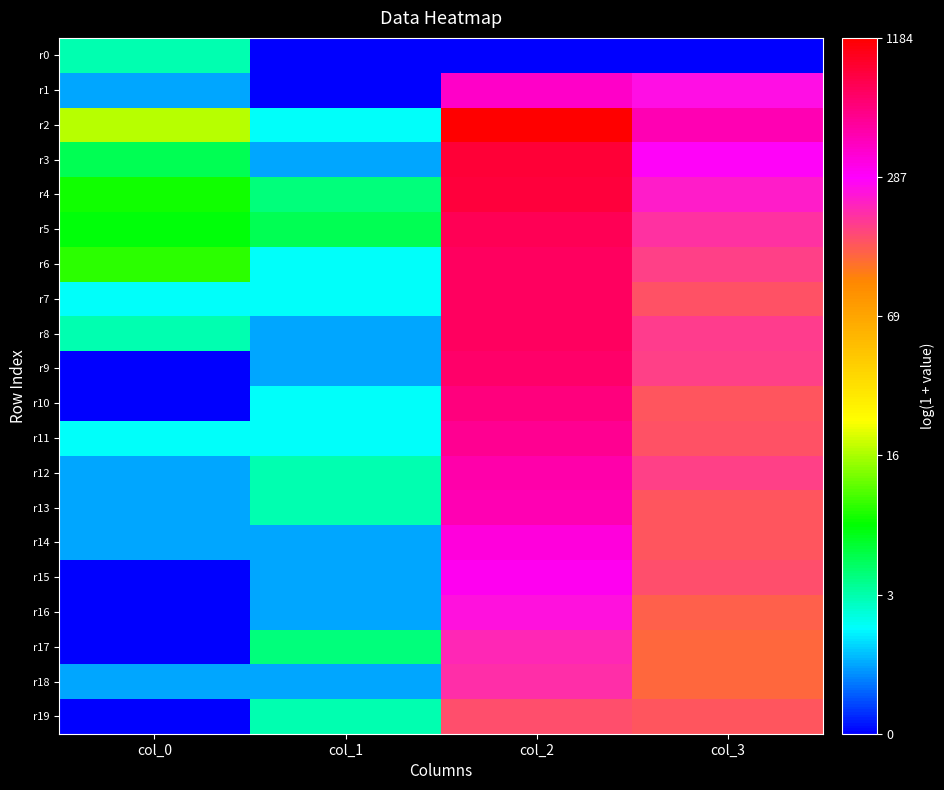

At which label is r0 closest to 0?

col_1